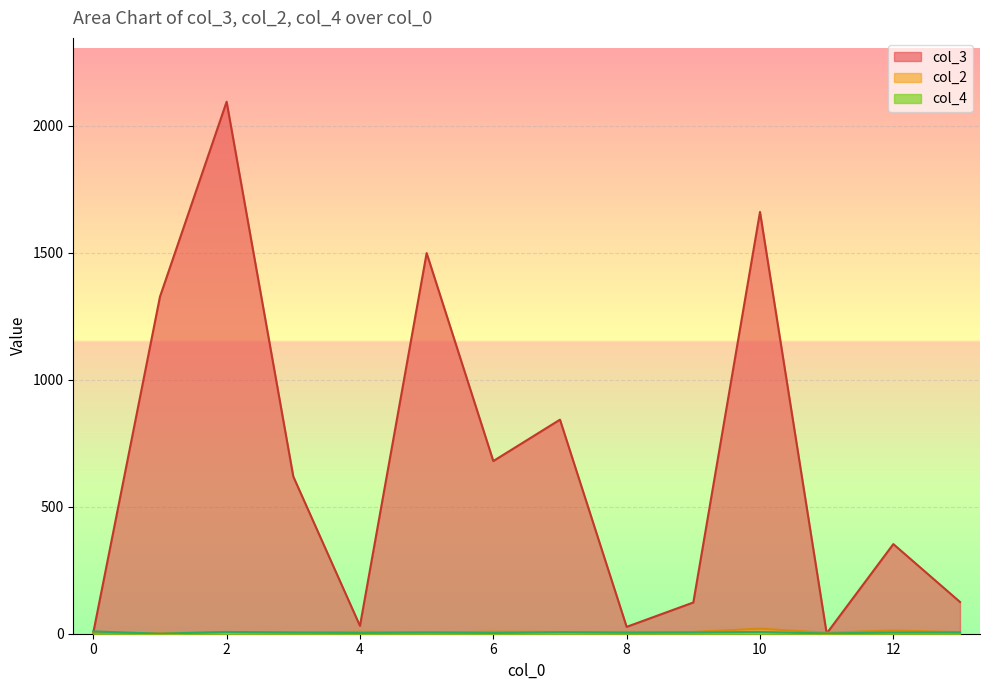

True or false: col_3 has a value of 986 at 6.

False